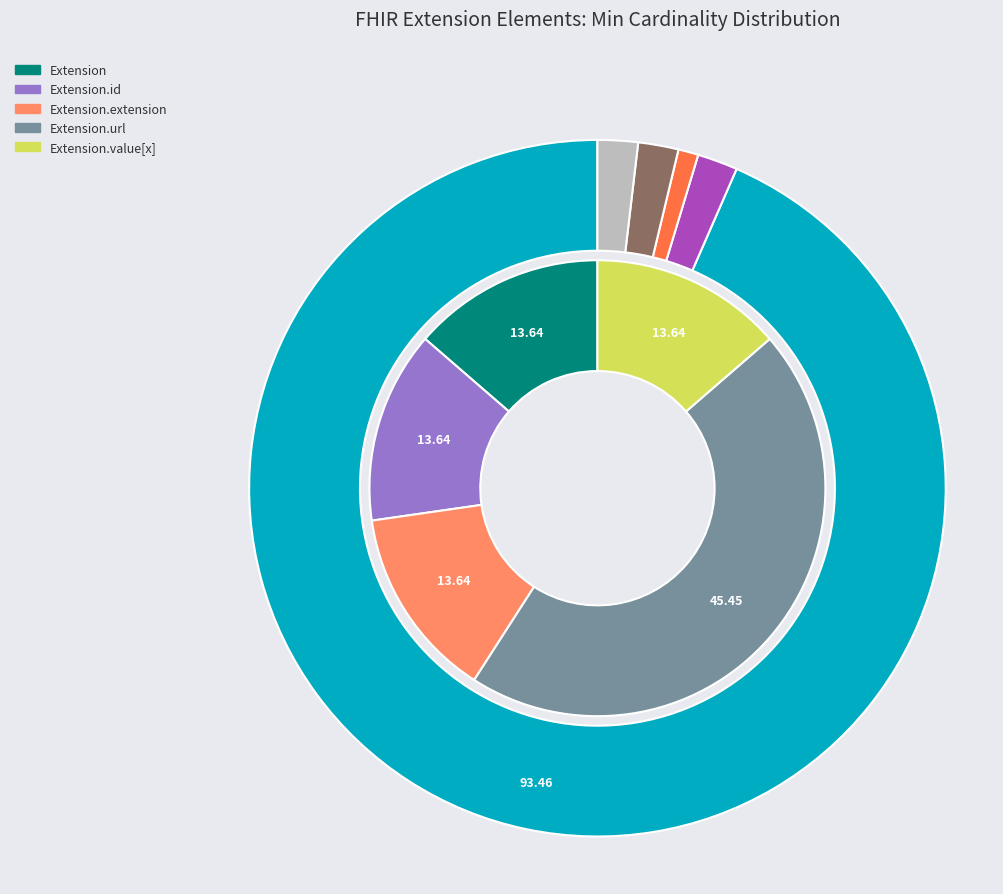

Combined, do Extension and Extension.value[x] account for over 50%?

No